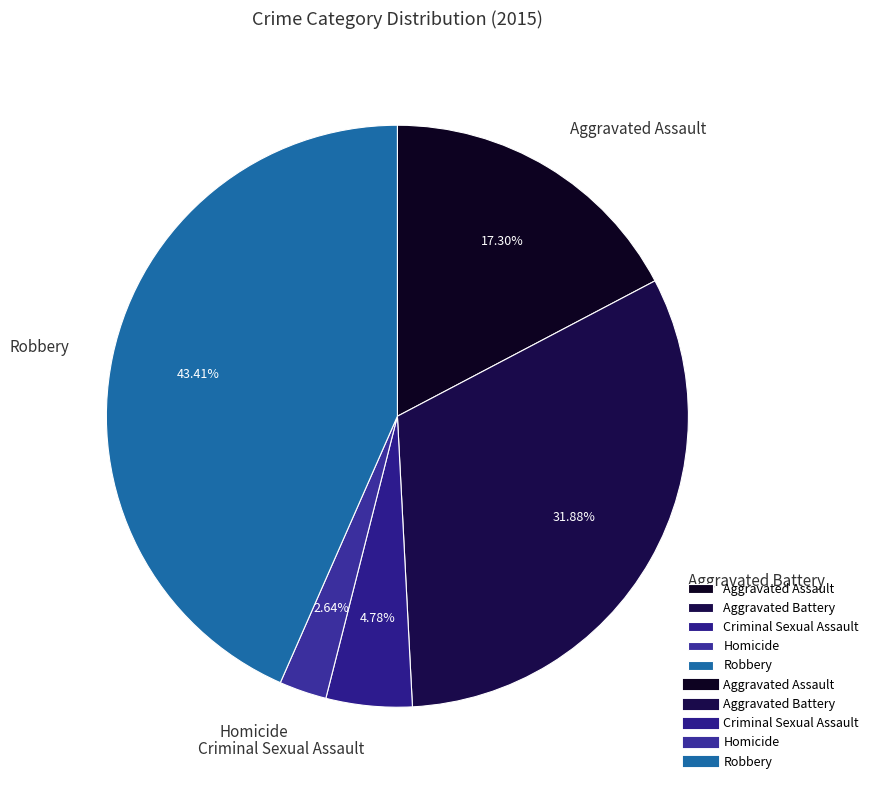

Does Homicide represent more than half of the total?

No